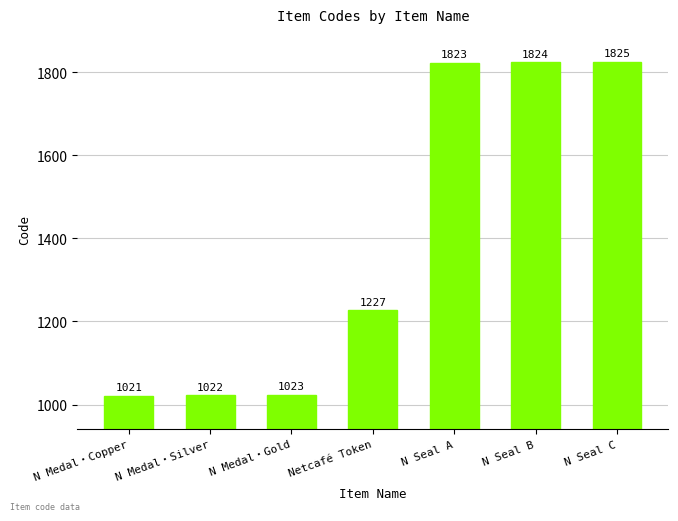

What is the value of the 1st bar from the left?

1021